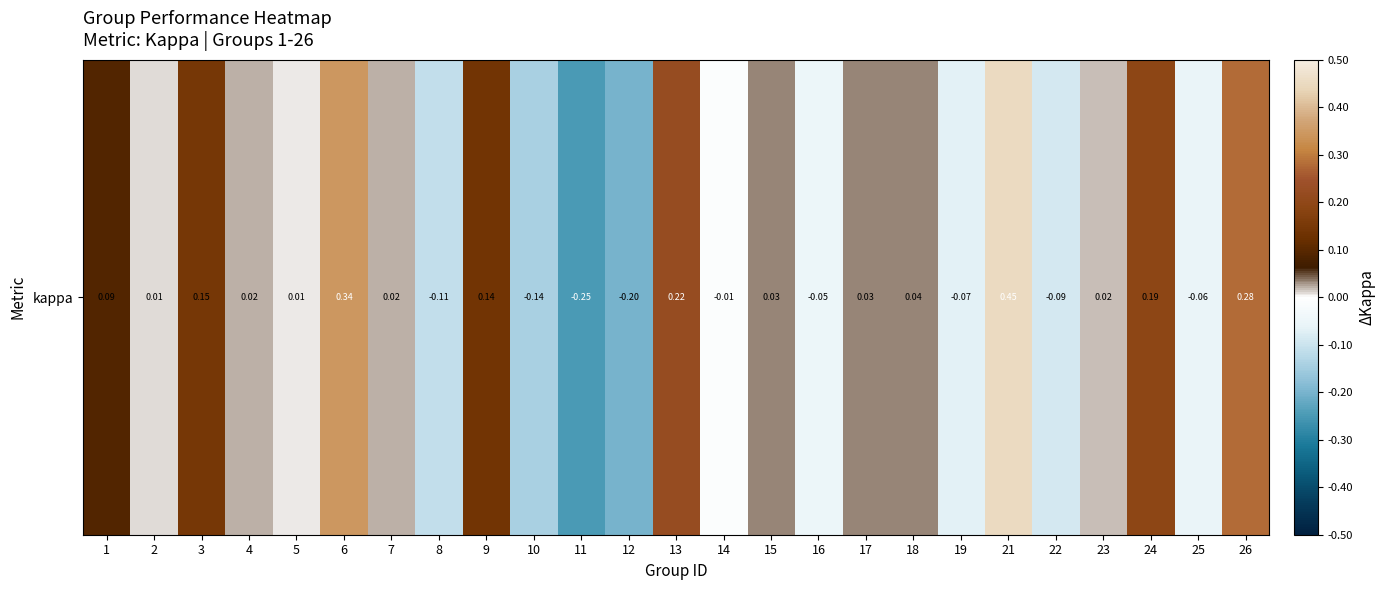

Which category has the highest value across all series?

21